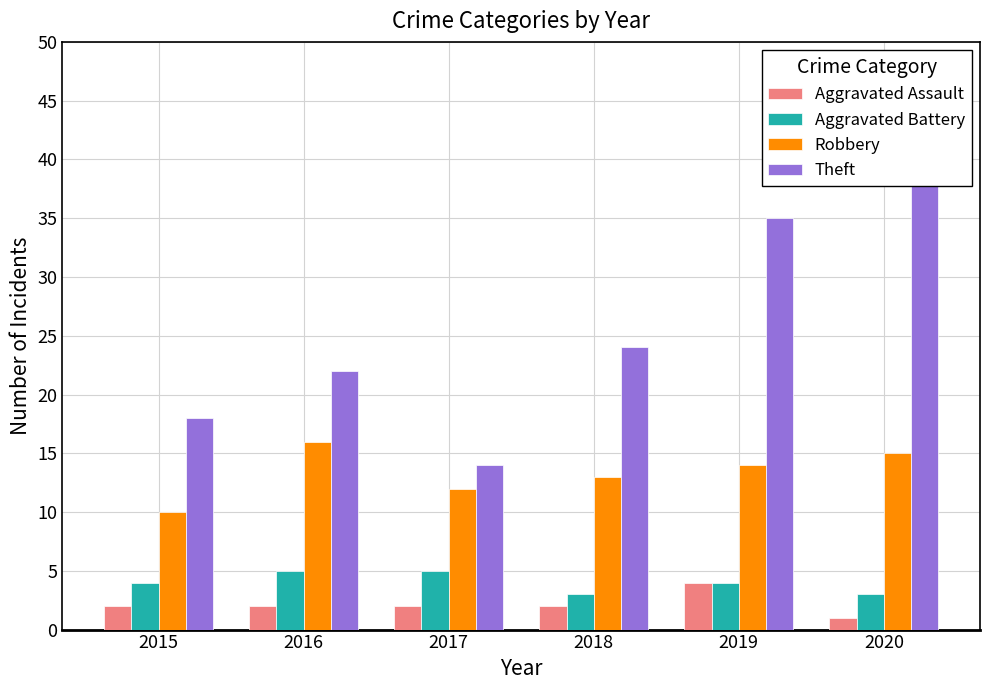

Is it true that Theft equals 35 at 2019?

True